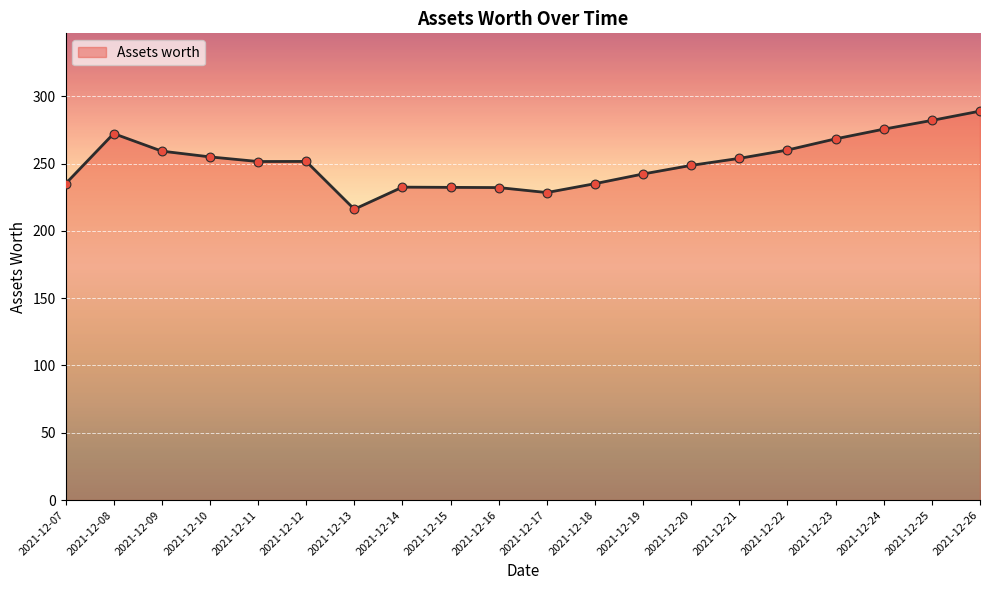

What is the change in value from 2021-12-16 to 2021-12-18?

+2.9